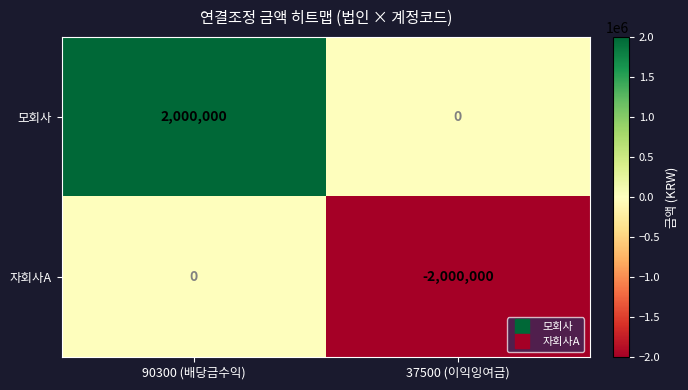

What is the difference between the highest and lowest values at 90300 (배당금수익)?

2000000